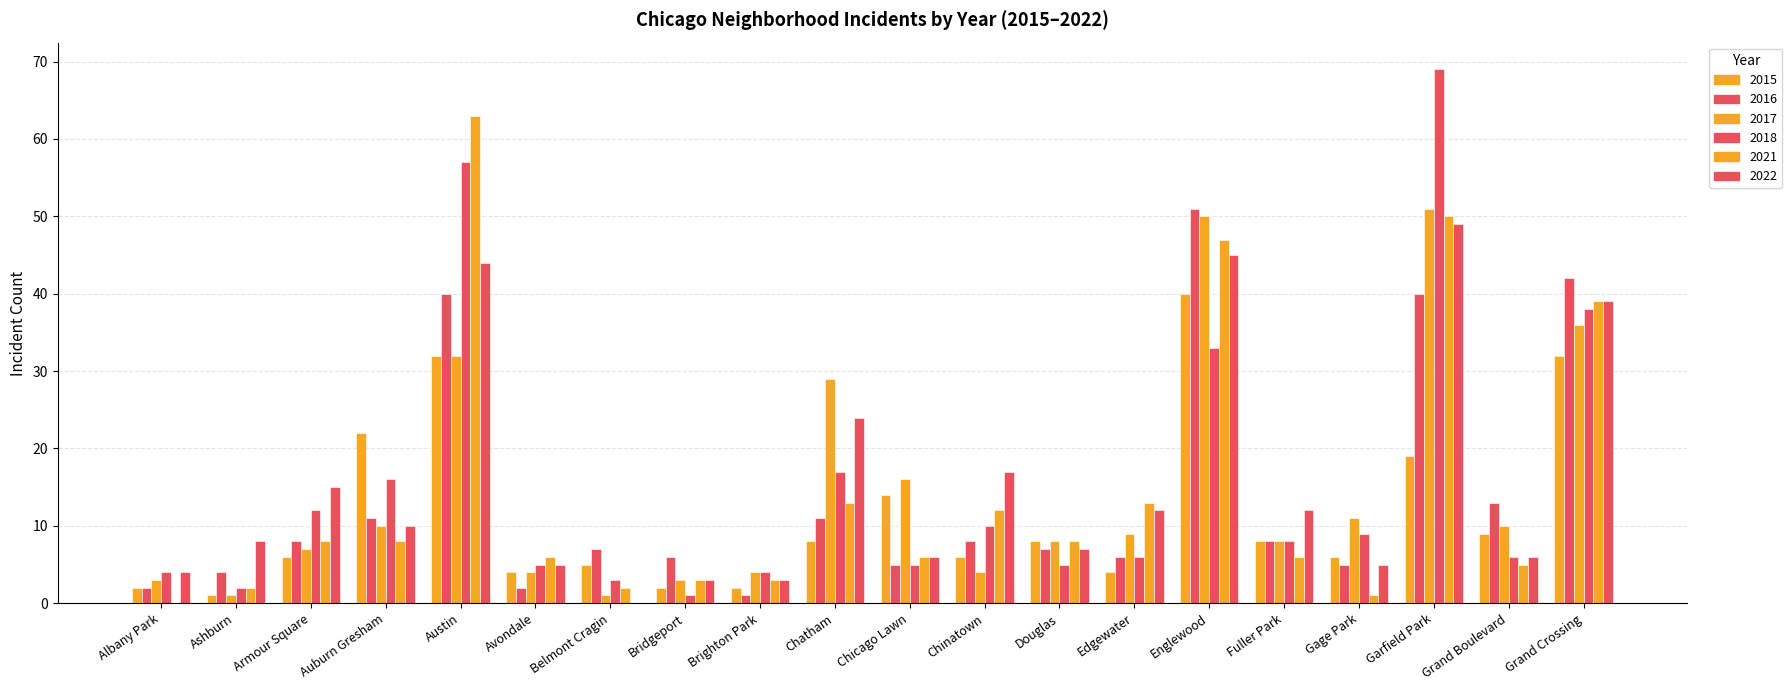

How many values in 2021 are above zero?

19